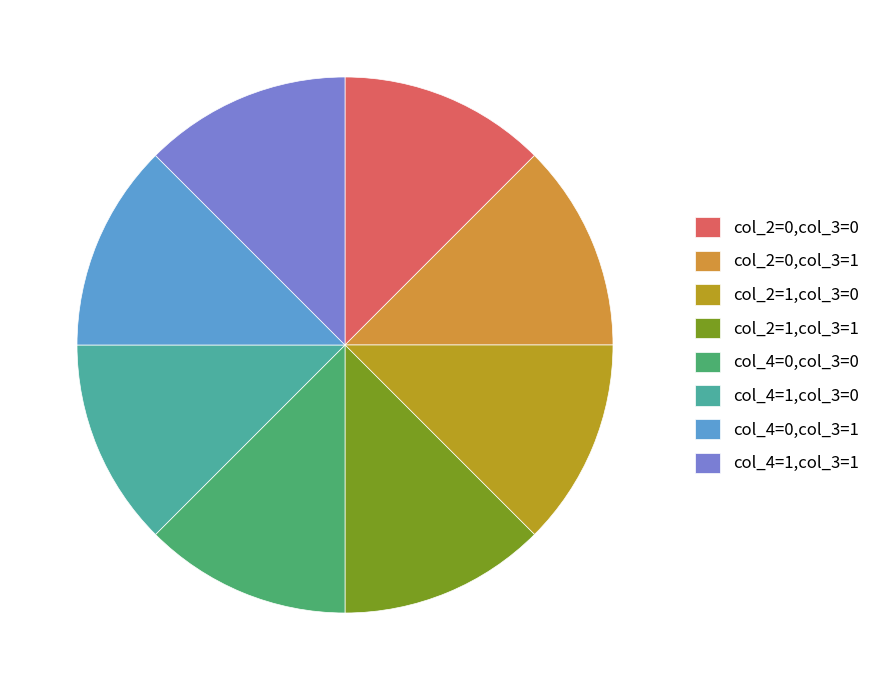

Is the sum of col_4=0,col_3=1 and col_4=1,col_3=0 greater than half?

No